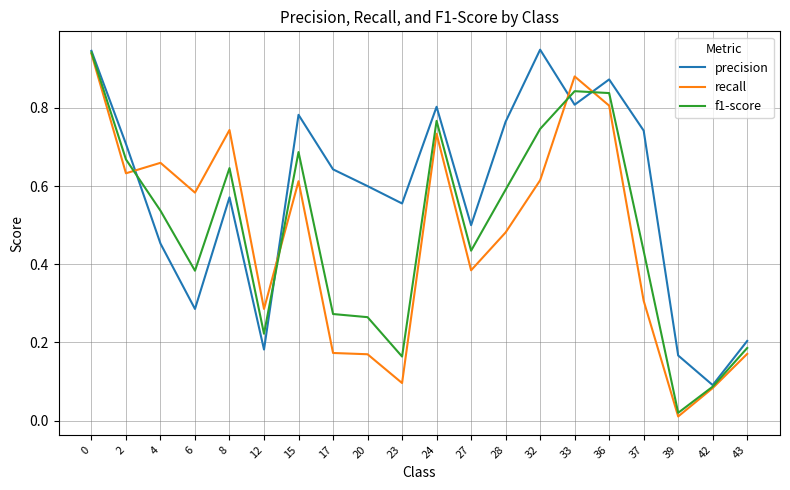

How many lines are shown in the chart?

3